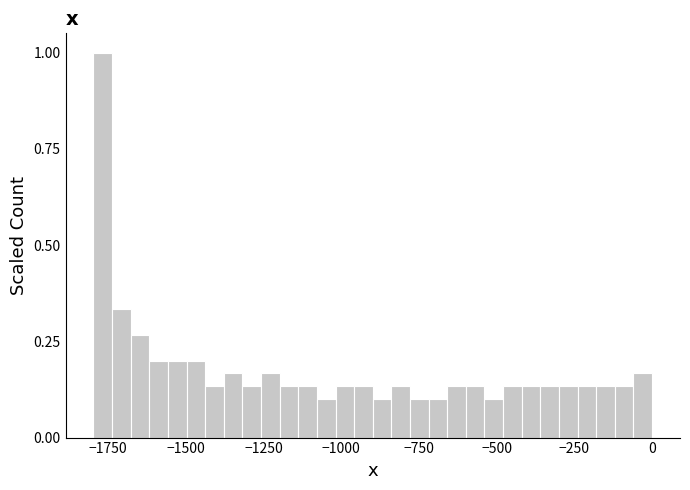

Around what value on the x-axis is the tallest bar? Give the approximate position of its centre, as read against the axis.

-1750